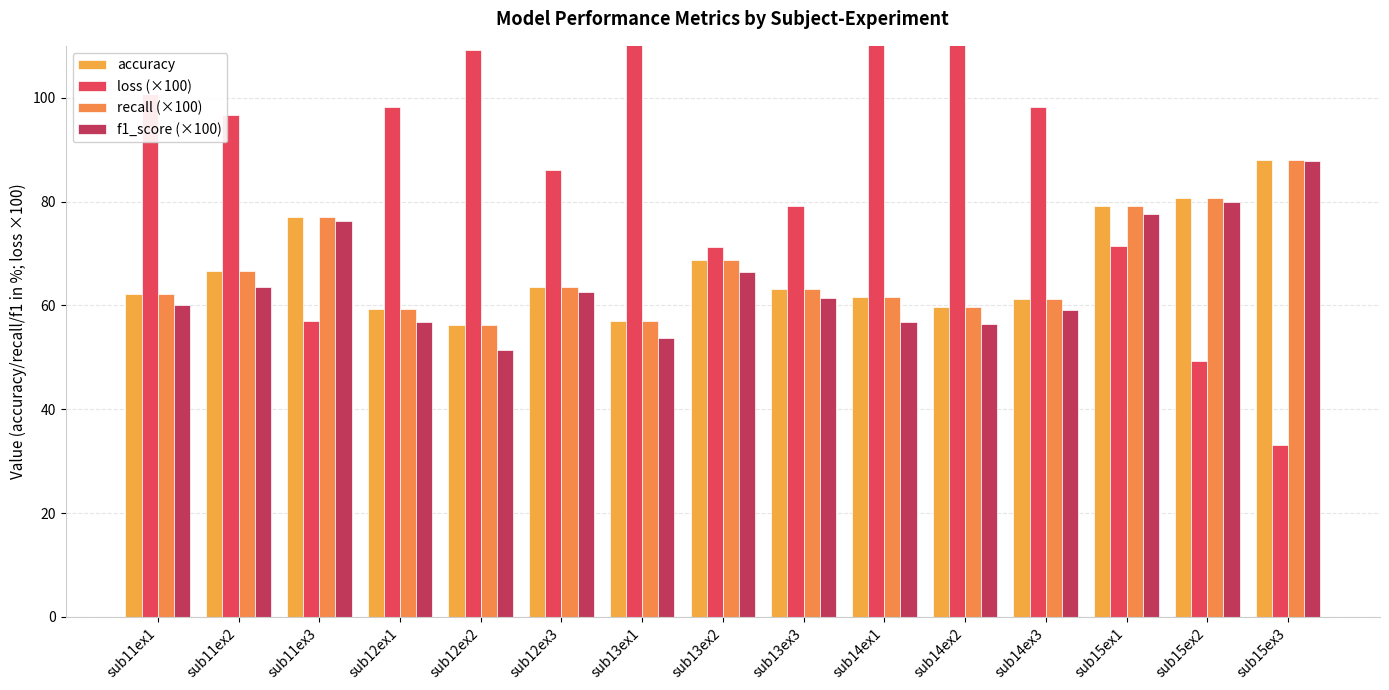

True or false: loss (×100) has a value of 94.0 at sub11ex3.

False